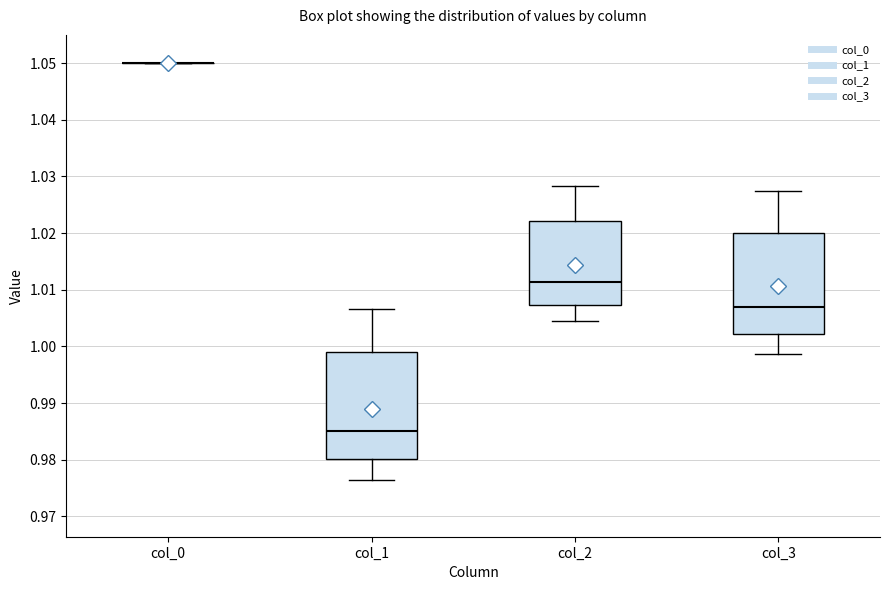

Reading left to right, transcribe this box plot: for each box, give where its median line is, the range the box spans, and where its two whiskers end, as read against the y-axis. The values are not printed on the chart, so give them approximately, as read against the axis.

col_0: box collapsed to a line at 1.050, whiskers 1.050 to 1.050
col_1: median 0.985, box 0.980 to 0.999, whiskers 0.976 to 1.007
col_2: median 1.011, box 1.007 to 1.022, whiskers 1.004 to 1.028
col_3: median 1.007, box 1.002 to 1.020, whiskers 0.999 to 1.027